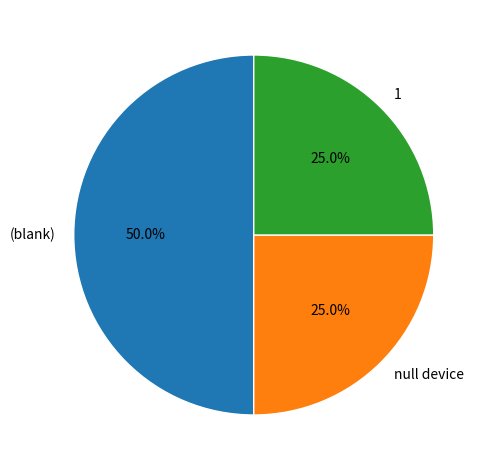

To the nearest percent, what is the average slice percentage?

33%